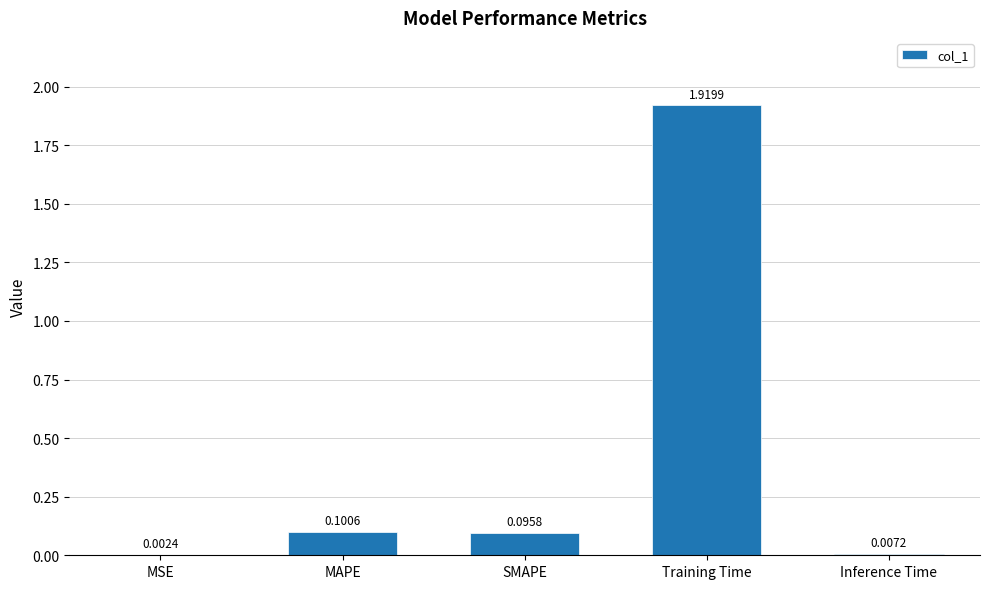

Between Inference Time and MSE, which is larger?

Inference Time